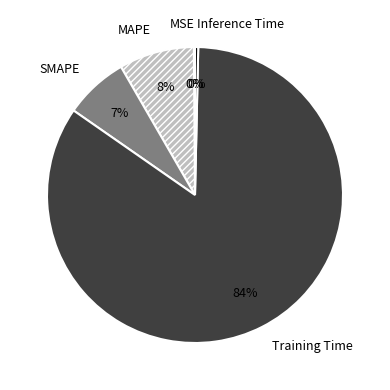

To the nearest percent, what is the combined percentage of Inference Time and SMAPE?

7%